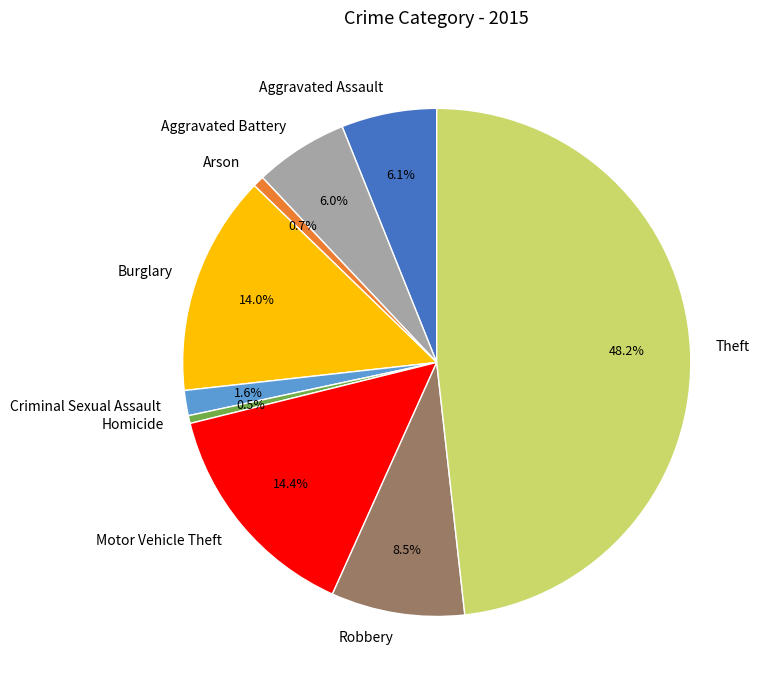

Approximately how many times larger is the value at Aggravated Battery compared to Robbery?

0.7